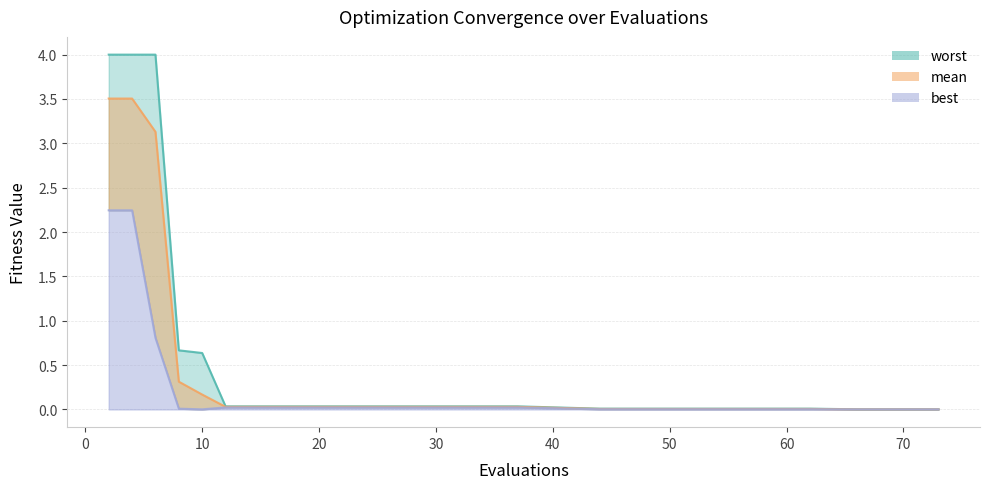

True or false: worst has a value of 0.0 at 12.

True